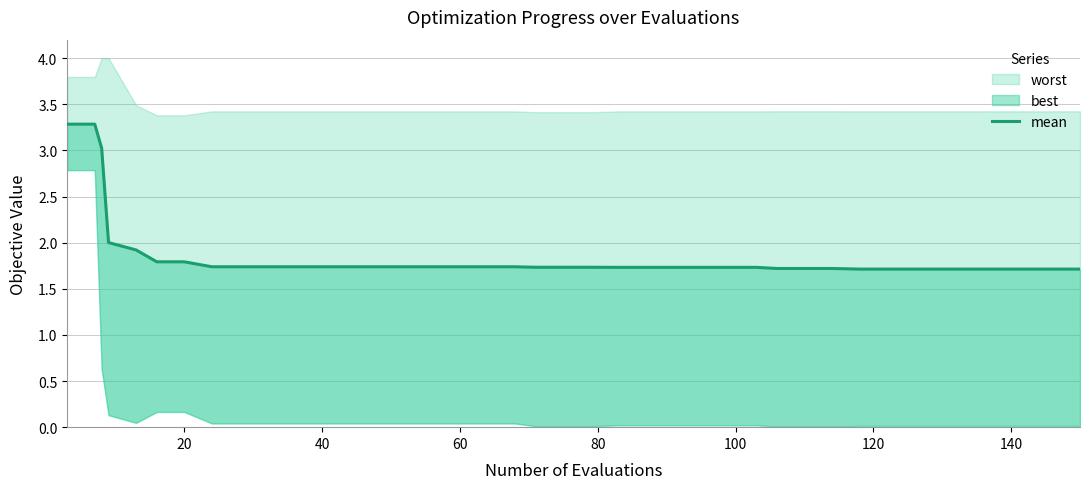

True or false: the data shows 0.7 at 25.

False